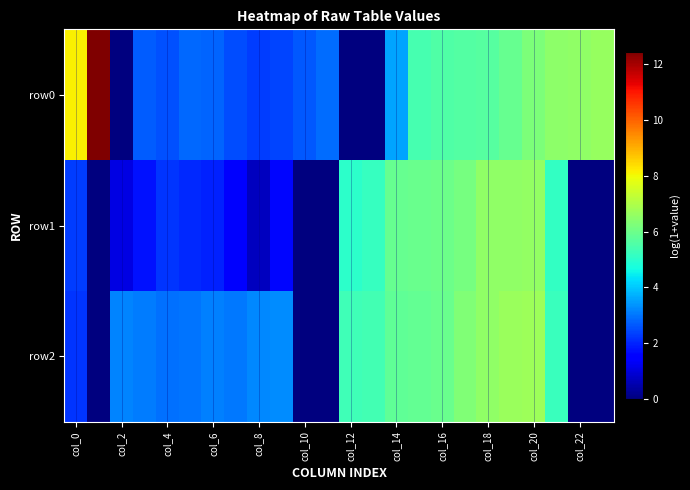

Reading right to left, extract all data points from this chart.

row0: 6.6	6.6	6.5	6.3	5.9	5.6	5.6	5.5	5.4	3.6	0.0	0.0	2.9	2.6	2.4	2.3	2.5	2.8	2.8	2.6	2.7	0.0	12.4	8.1
row1: 0.0	0.0	5.1	6.6	6.5	6.5	6.2	6.0	5.9	5.9	5.2	5.0	0.0	0.0	1.6	0.7	1.4	1.9	2.1	2.2	1.8	1.1	0.0	2.3
row2: 0.0	0.0	5.2	6.7	6.7	6.5	6.3	5.9	5.9	5.8	5.4	5.3	0.0	0.0	3.3	3.2	3.0	3.1	3.0	2.9	3.1	3.2	0.0	2.2